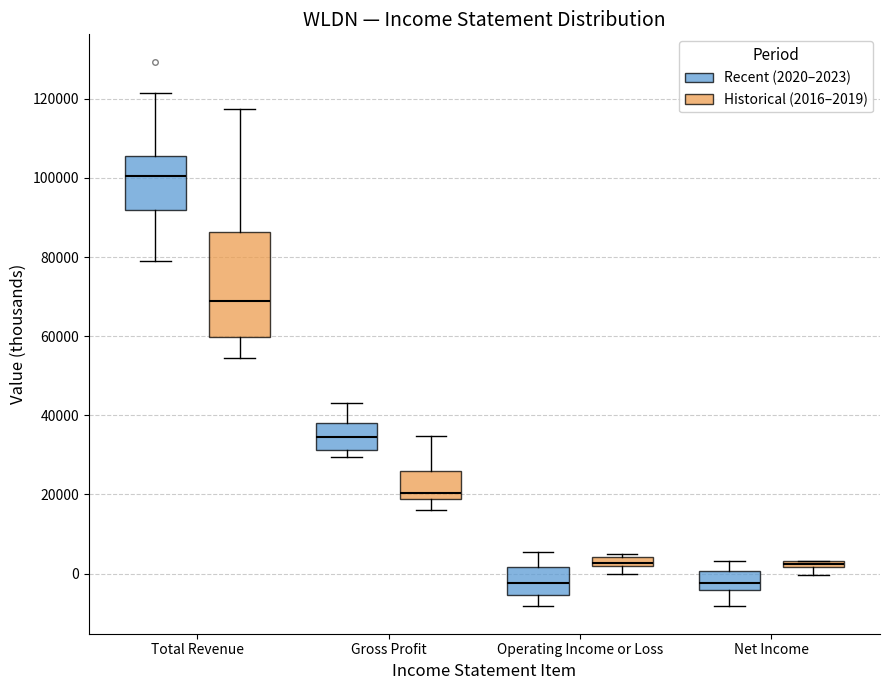

Which box has the highest median line?

Total Revenue (Recent (2020–2023))